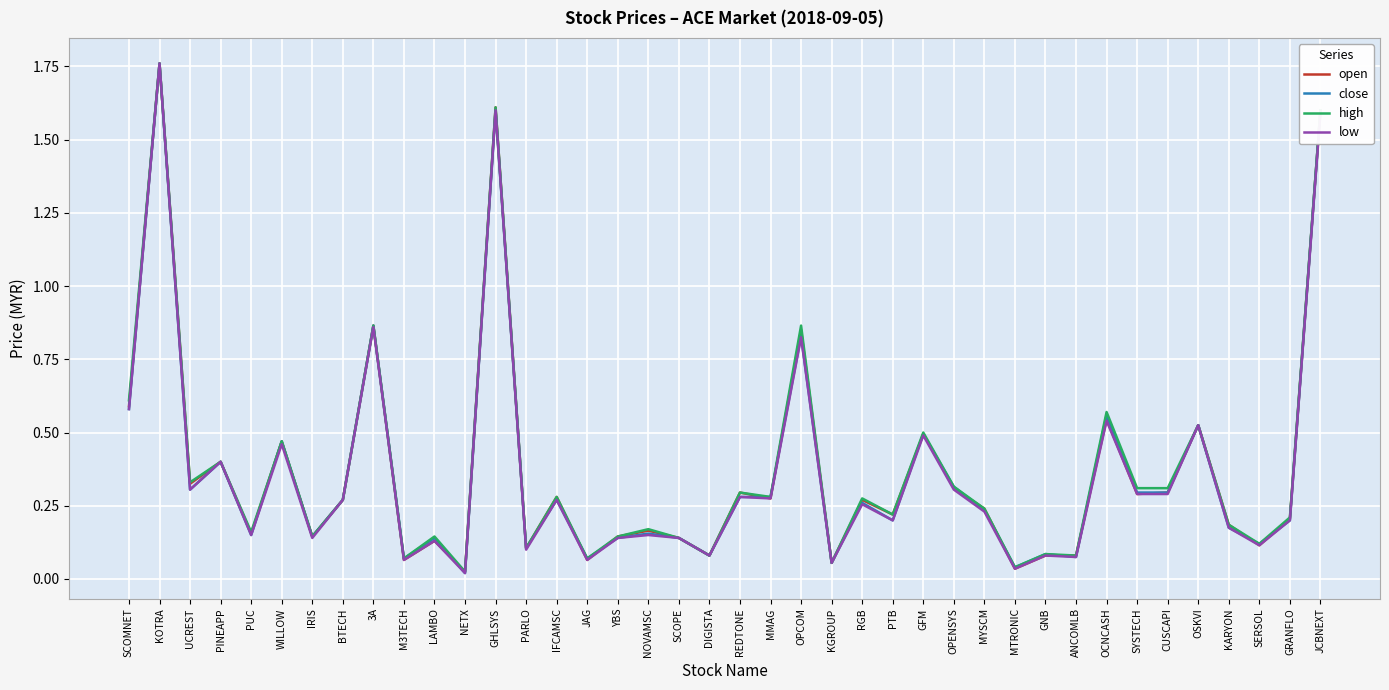

True or false: open has more than 2 points higher than both neighbors.

True